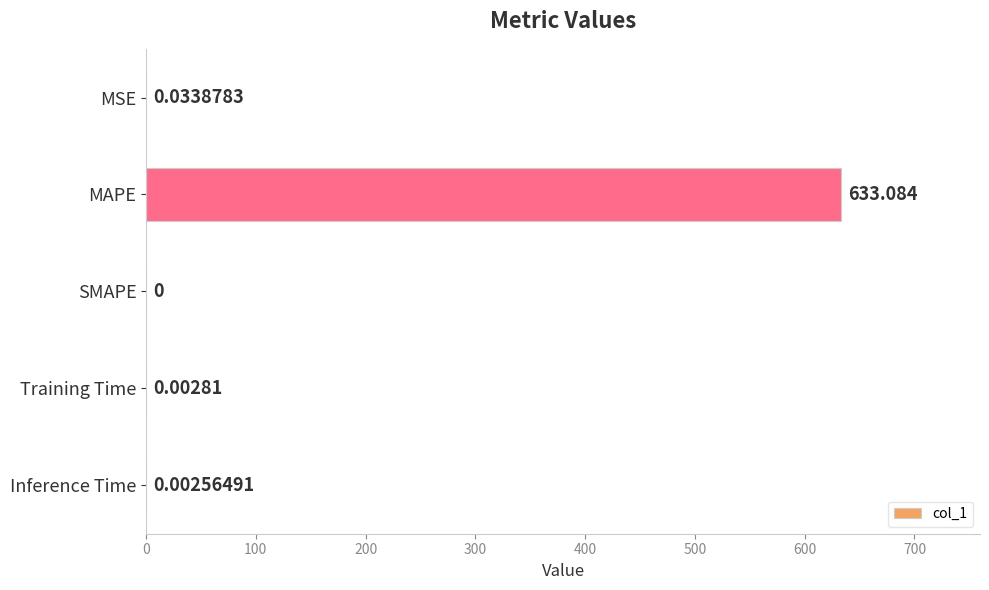

Which category has the highest value across all series?

MAPE